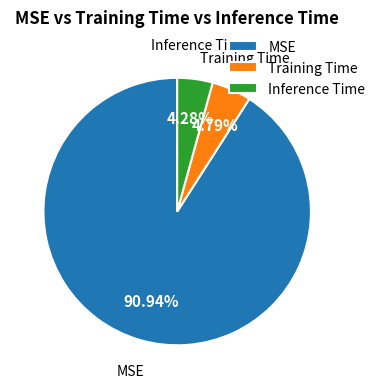

What is the smallest slice in the pie chart?

Inference Time